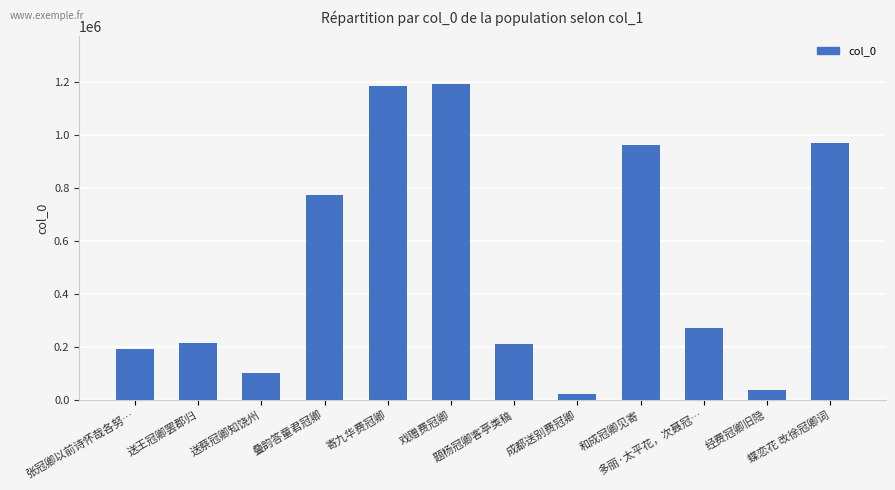

What is the value of the 1st bar from the left?

191802